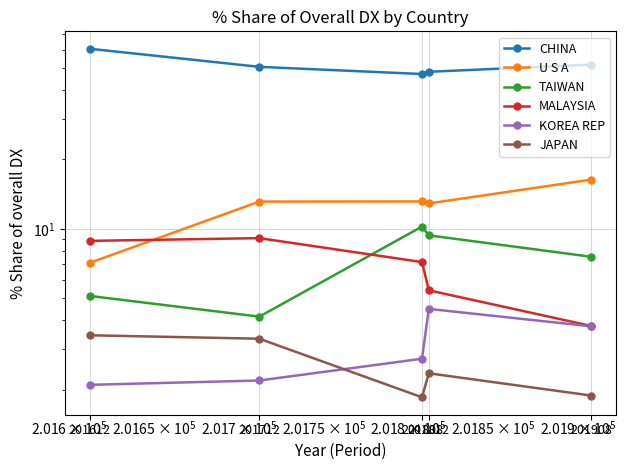

Does the chart display data point markers on the line(s)?

Yes